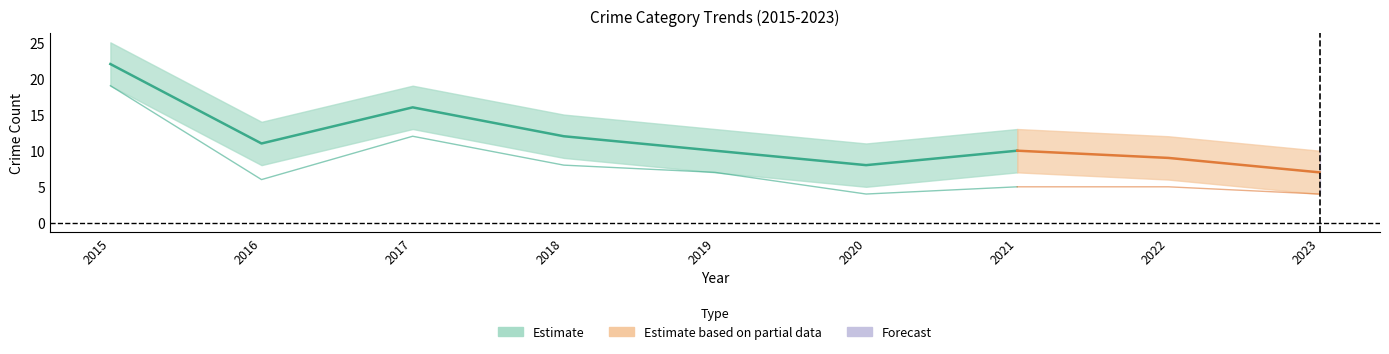

What is the difference between the maximum and second lowest values in the Robbery series?

15